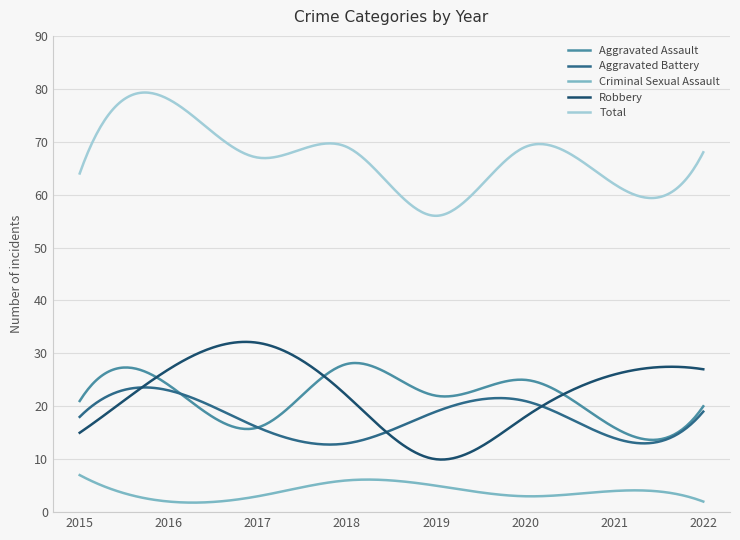

How many distinct data groups are displayed?

5